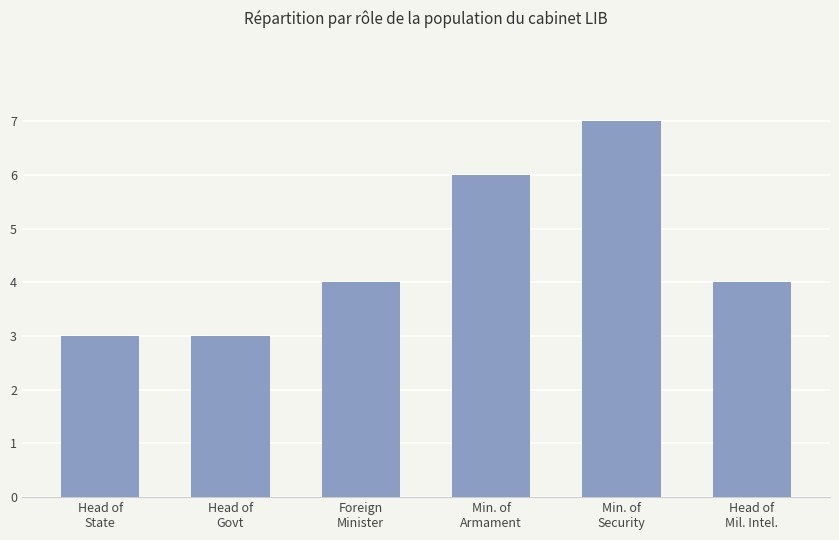

How many distinct data groups are displayed?

1